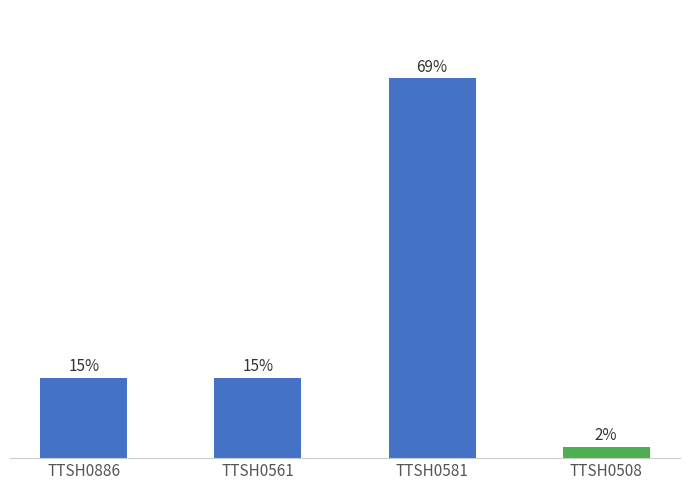

Reading right to left, list all the values displayed in this chart.

2.1	68.8	14.6	14.6